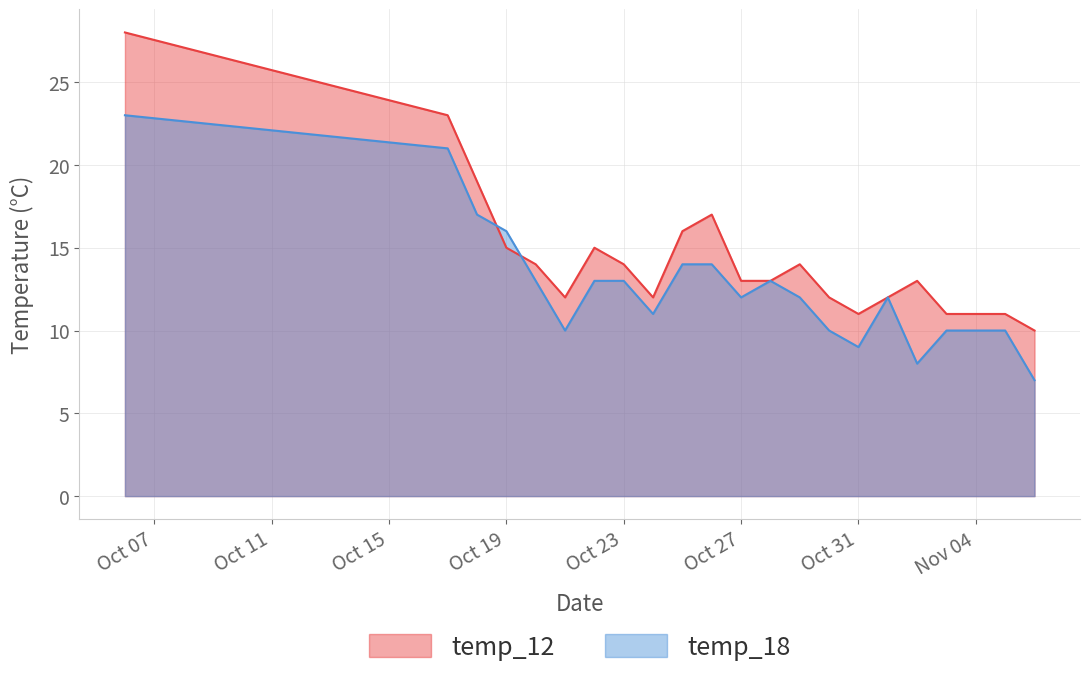

How many interior local peaks does the temp_18 series have?

2